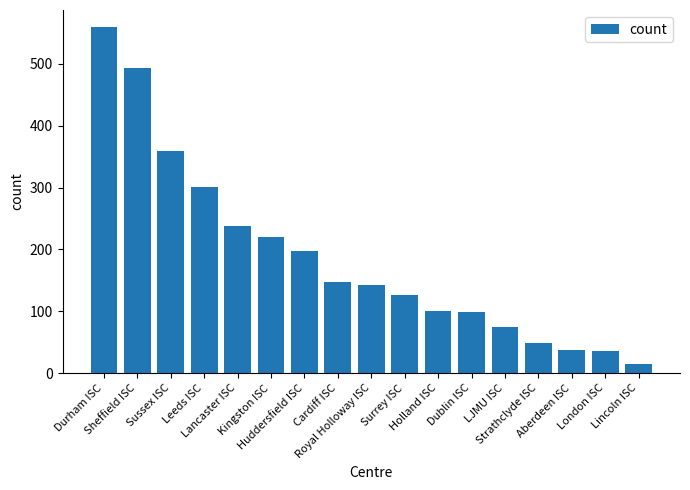

Are the bars grouped side by side (vs. stacked)?

No